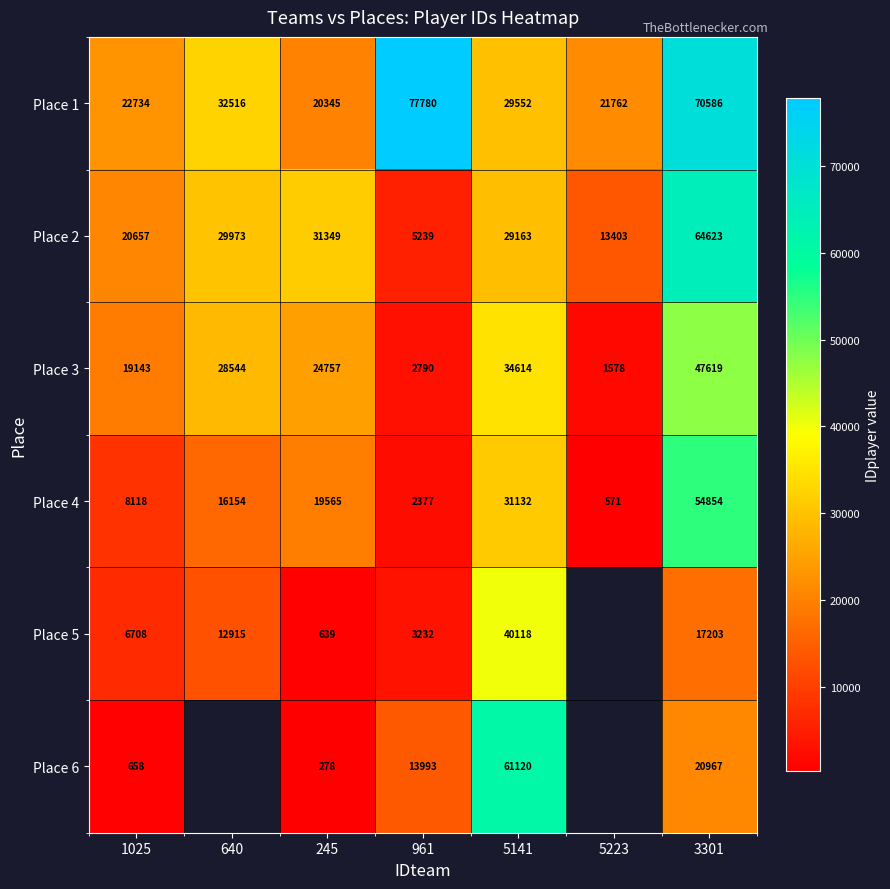

What is the difference between the highest and lowest values at 5141?

31957